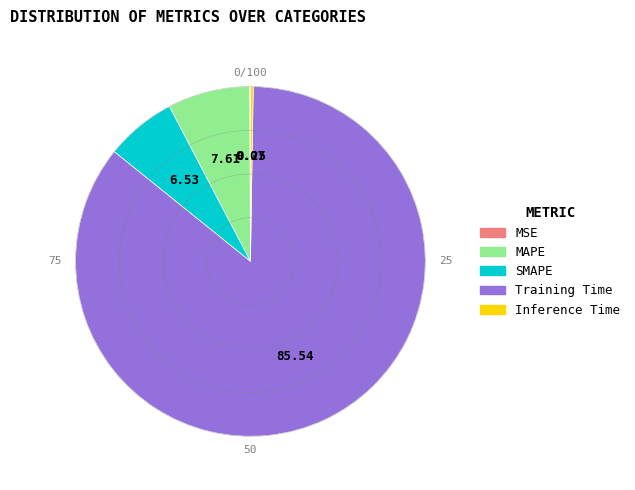

Is MAPE the majority of the pie?

No